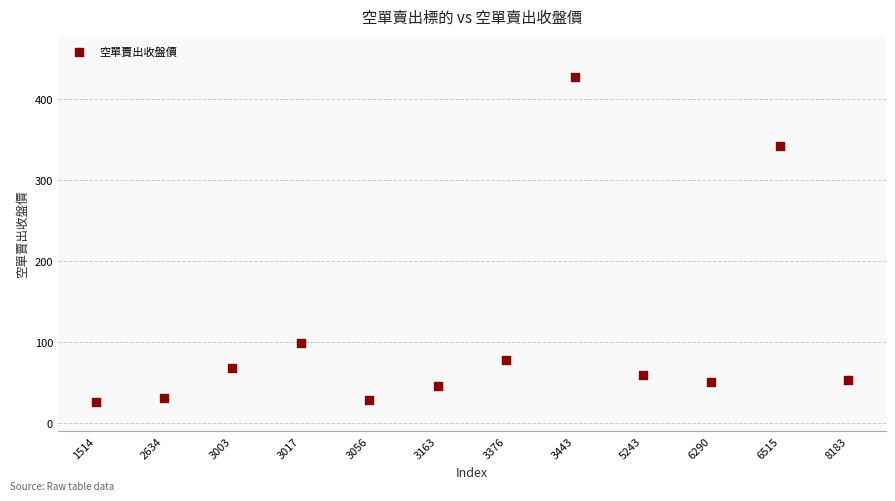

What is the range of Y values (max minus min)?

401.5